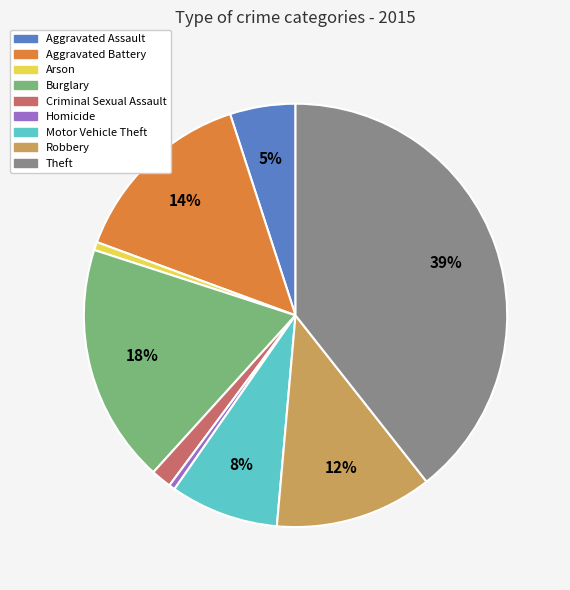

Do Aggravated Assault and Theft together represent more than half of the pie?

No